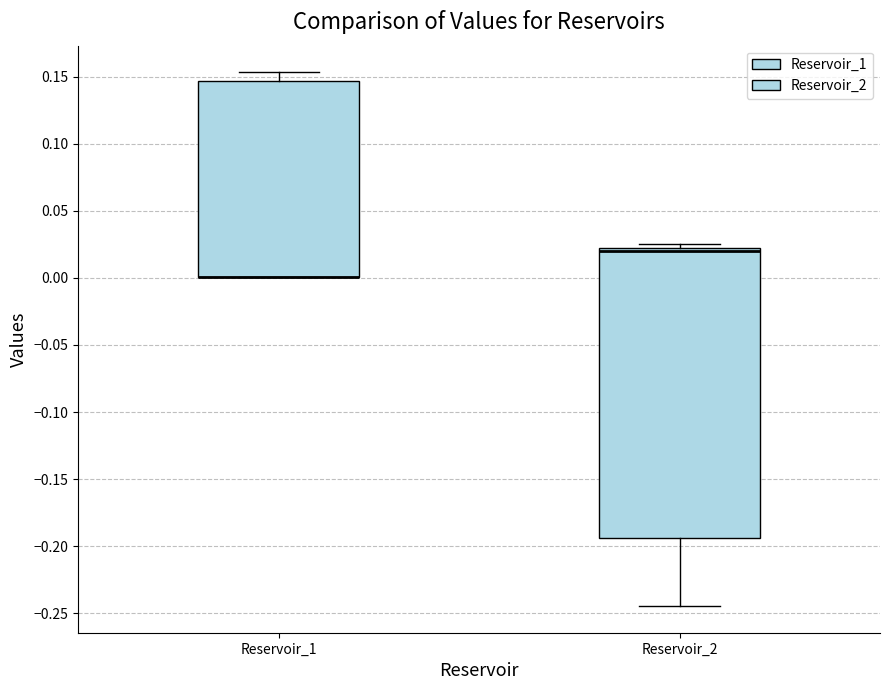

Reading left to right, transcribe this box plot: for each box, give where its median line is, the range the box spans, and where its two whiskers end, as read against the y-axis. The values are not printed on the chart, so give them approximately, as read against the axis.

Reservoir_1: median 0.000 (drawn on the box's lower edge), box 0.000 to 0.145, whiskers 0.000 to 0.155
Reservoir_2: median 0.020 (just below the box's upper edge), box -0.195 to 0.020, whiskers -0.245 to 0.025